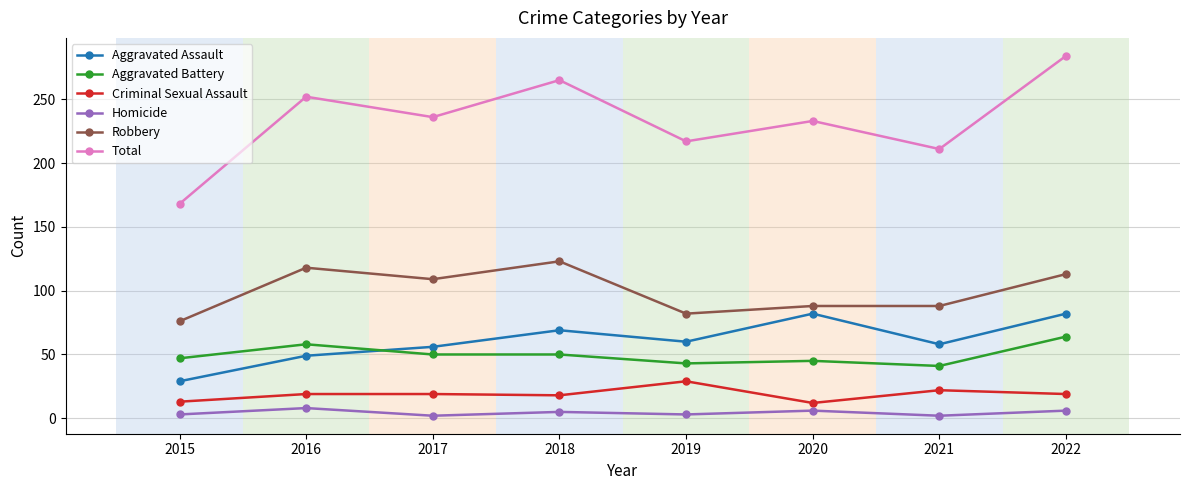

Where is the first local maximum for Aggravated Battery?

2016